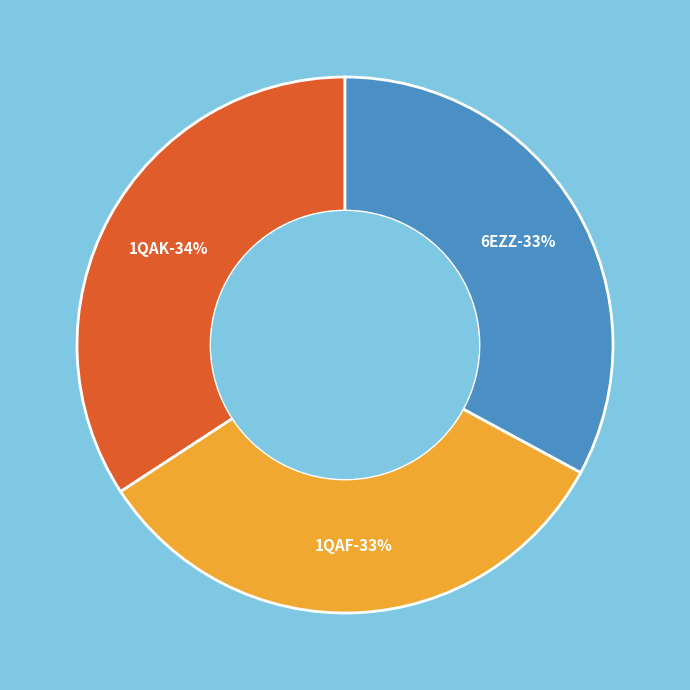

To the nearest percent, what is the combined percentage of 1QAK and 1QAF?

67%